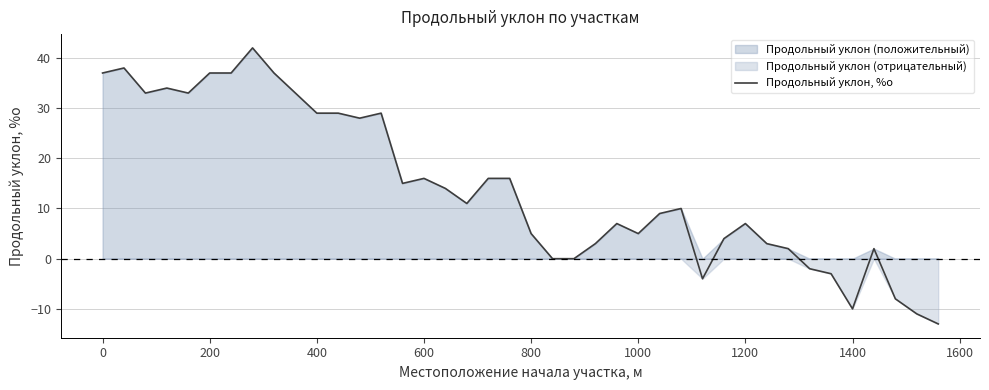

What is the difference between the maximum and second lowest values?

53